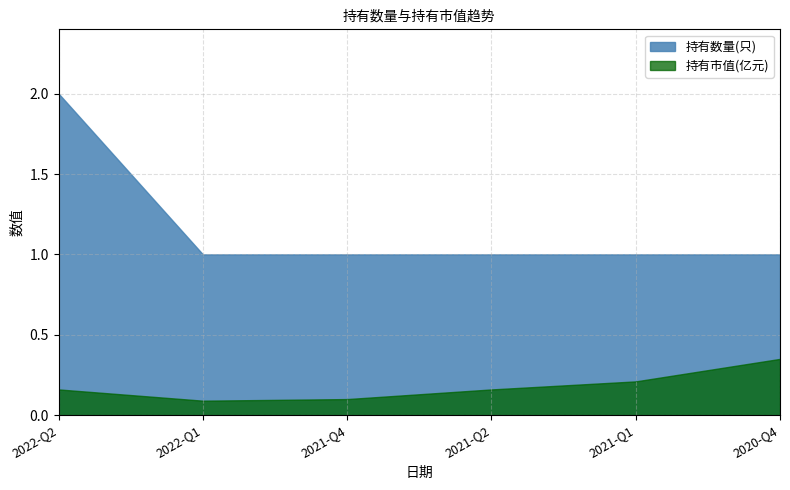

What position from the right is 2021-Q1?

2